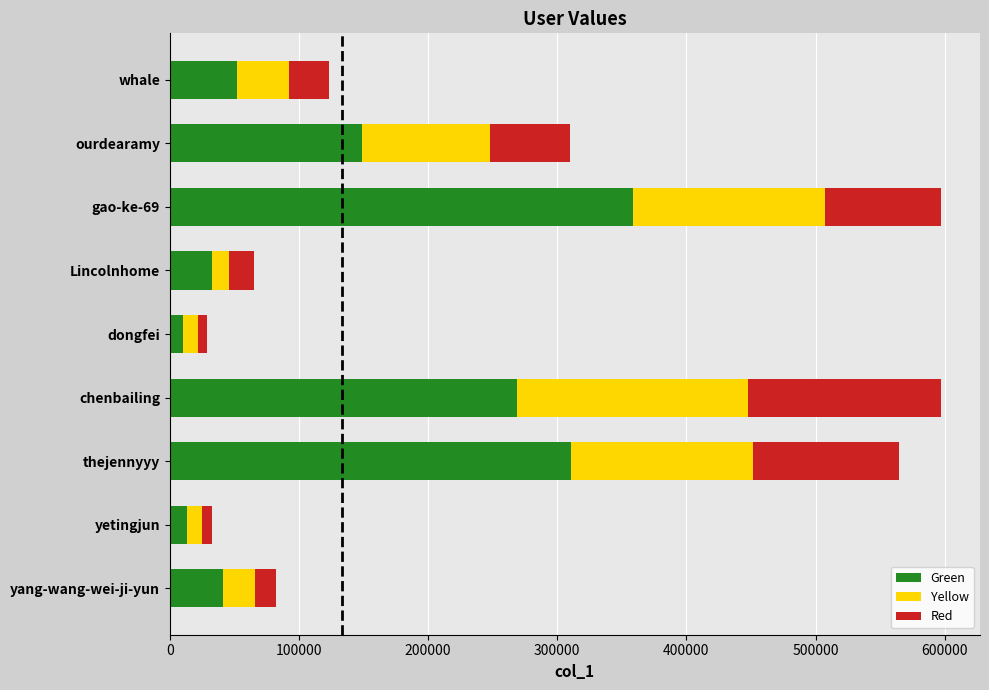

What is the average value of the Green series?

137245.9